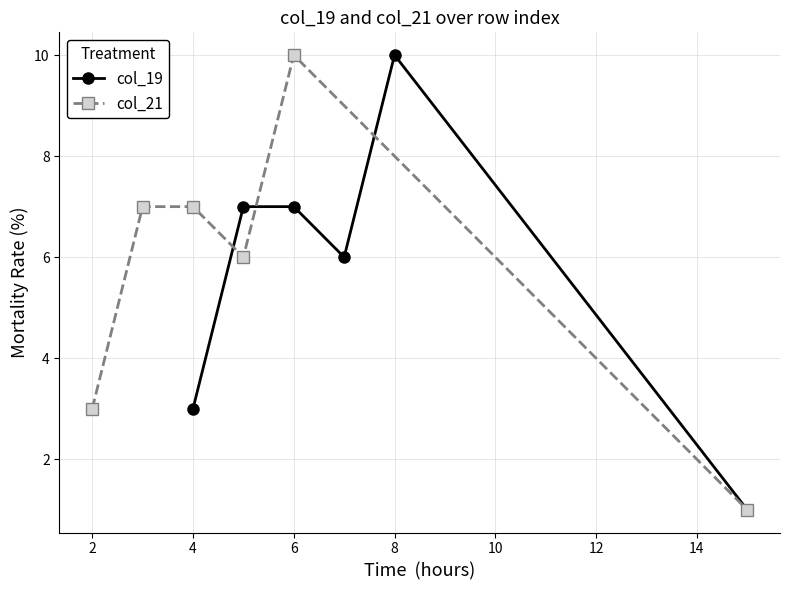

Is this an area chart (filled region under the line)?

No